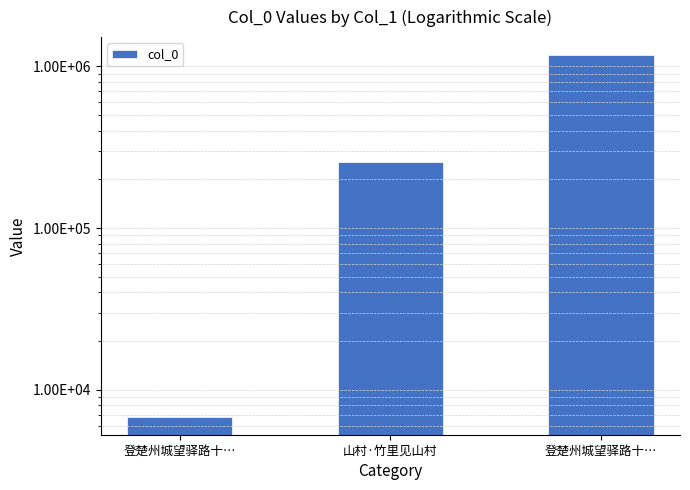

What is the difference between the maximum and minimum values?

1165270